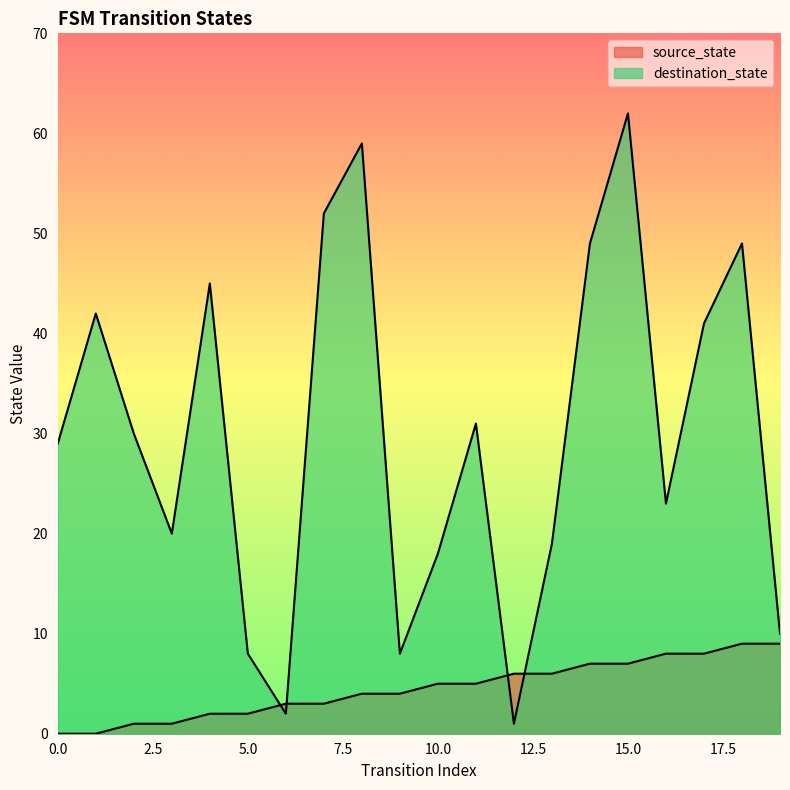

List the series in order of their peak value, lowest first.

source_state, destination_state